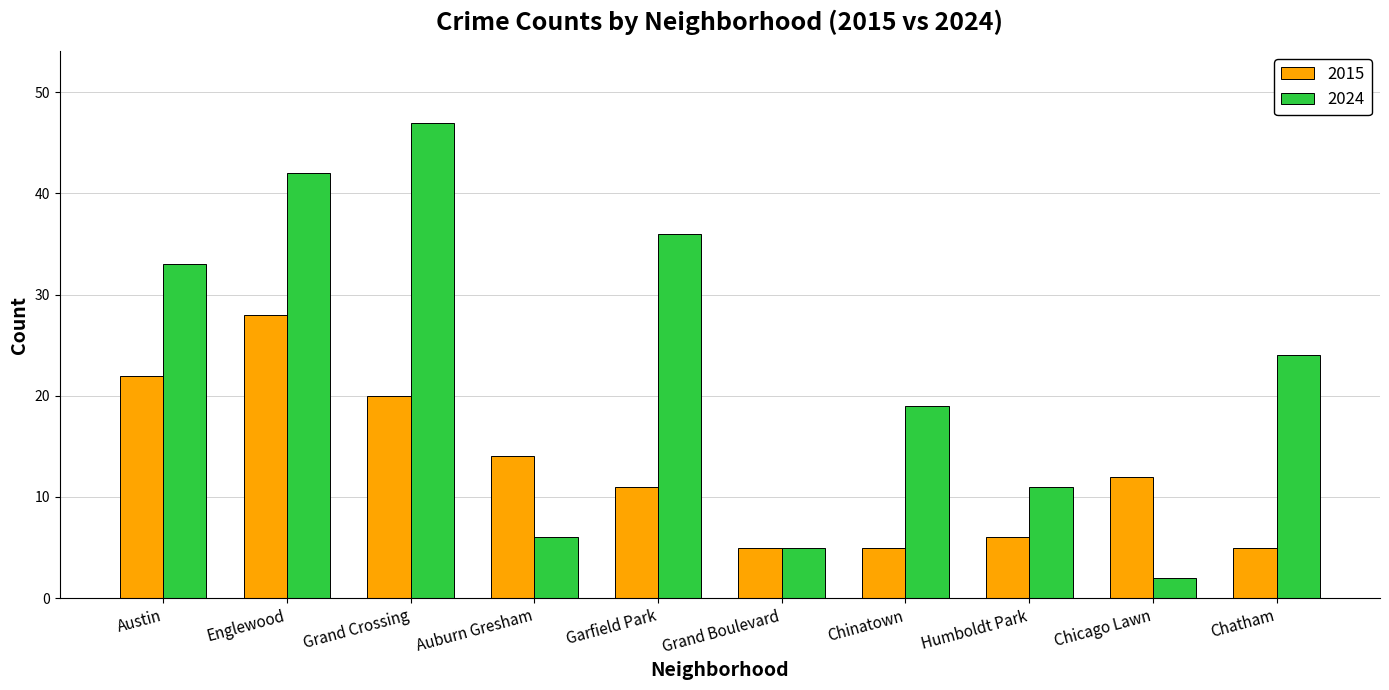

At which label is 2024 closest to 24?

Chatham